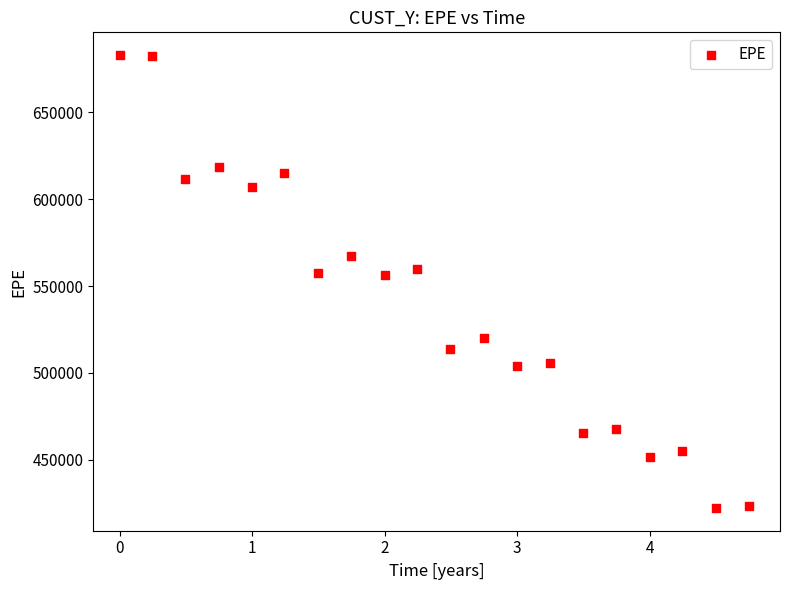

What is the range of X values (max minus min)?

4.7